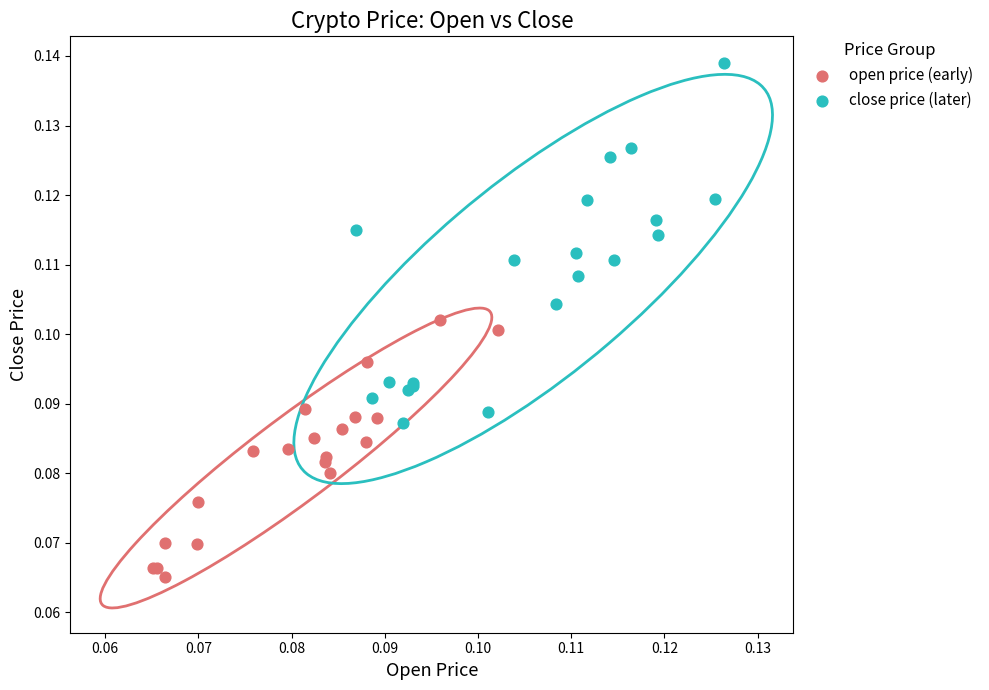

Which series has the widest spread of Y values?

close price (later)